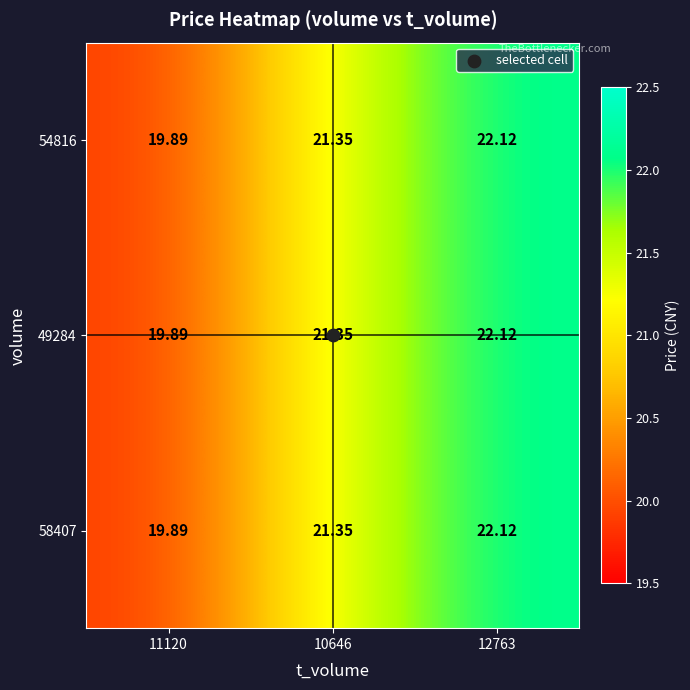

Is the value of 54816 at 12763 greater than the value of 49284 at 10646?

Yes